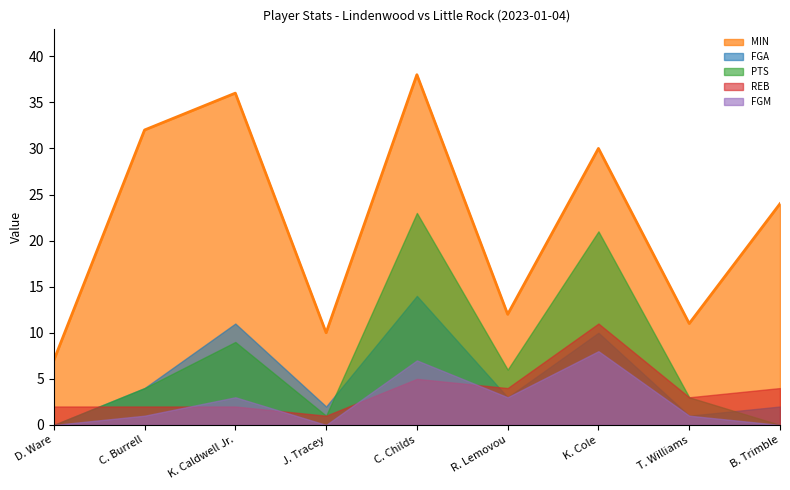

What is the difference between the maximum and minimum values in the PTS series?

23